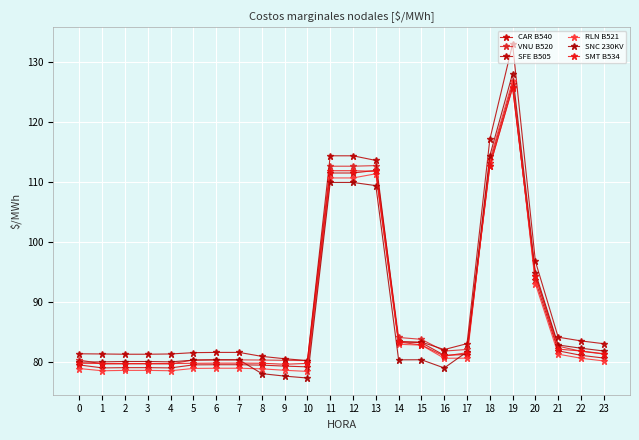

How many data points does each series have?

24